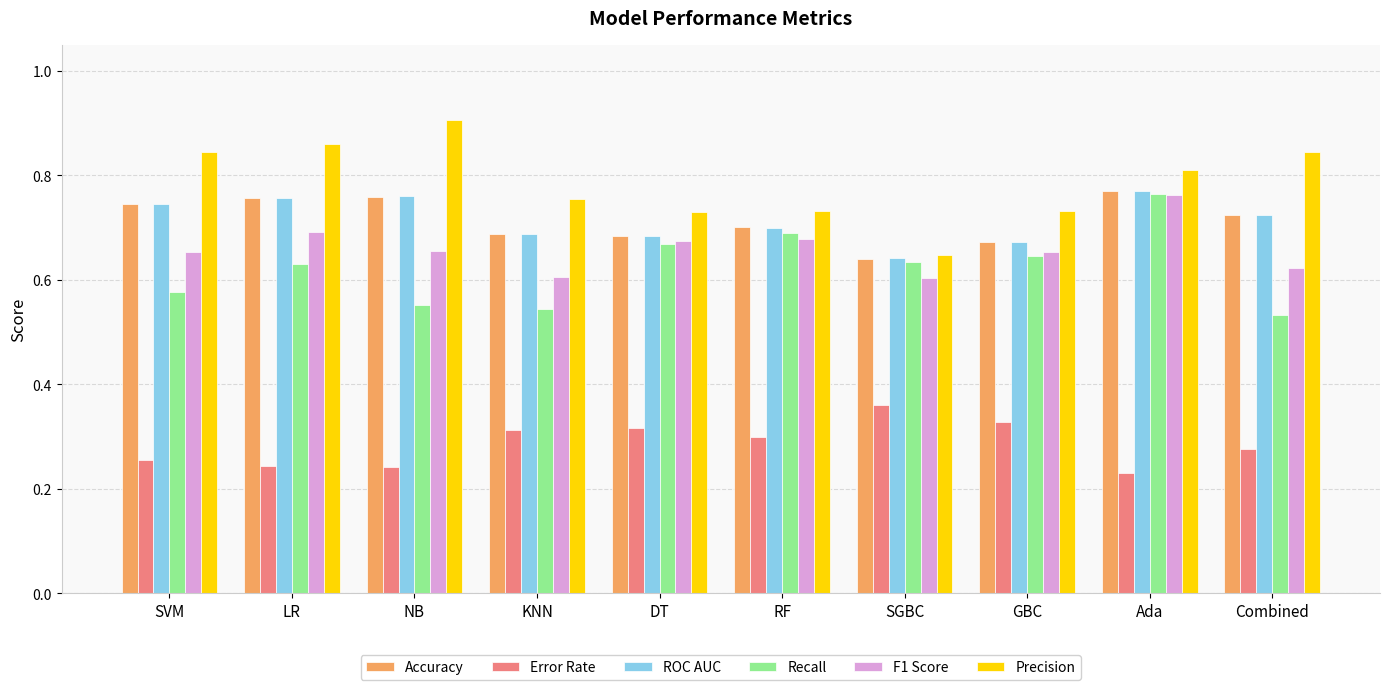

At which category does the chart reach its minimum across all series?

Ada